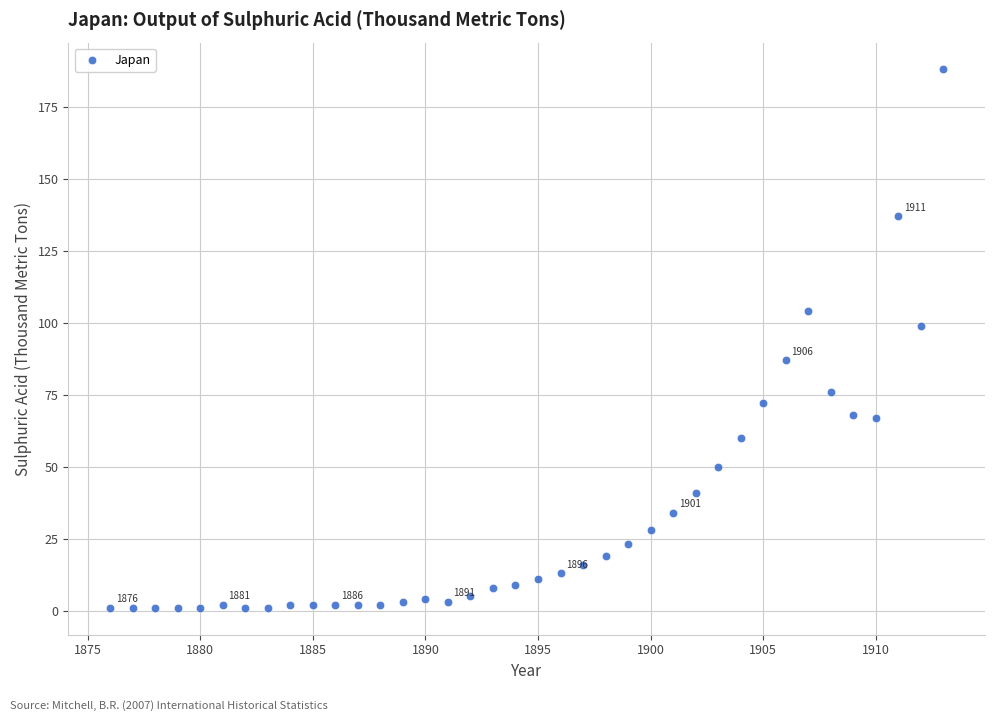

What is the range of X values (max minus min)?

37